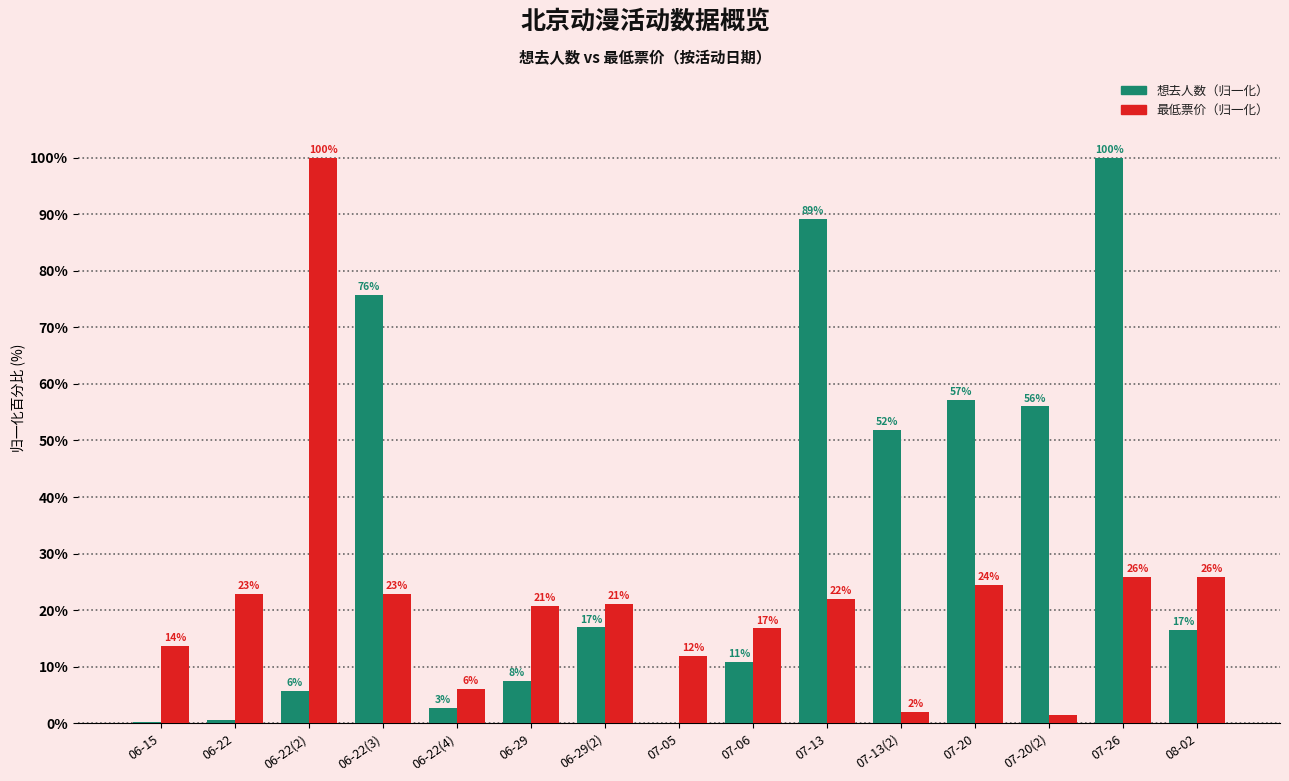

At which category is the sum across all series the highest?

07-26